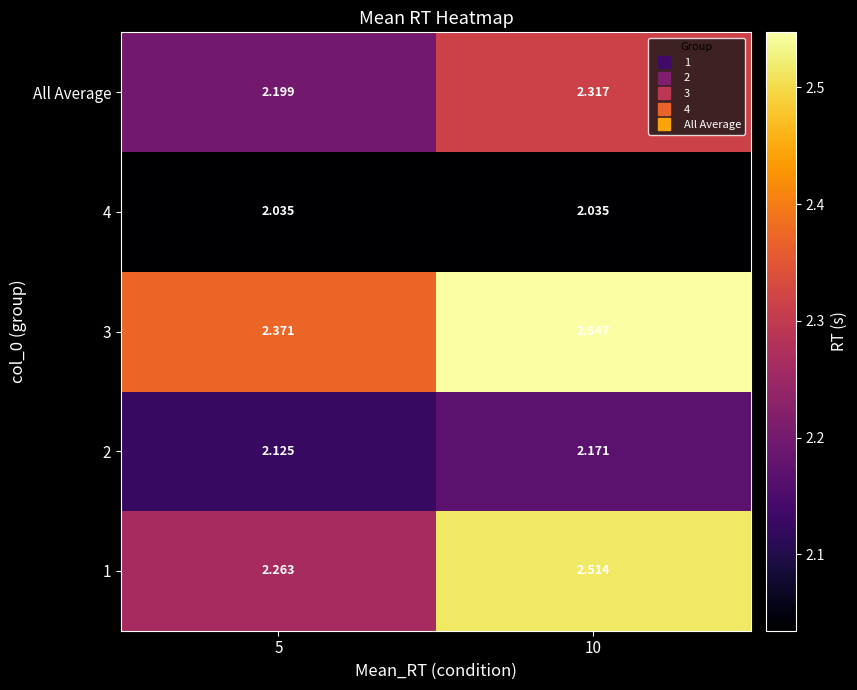

At 10, list the series in order from largest to smallest.

3, 1, All Average, 2, 4